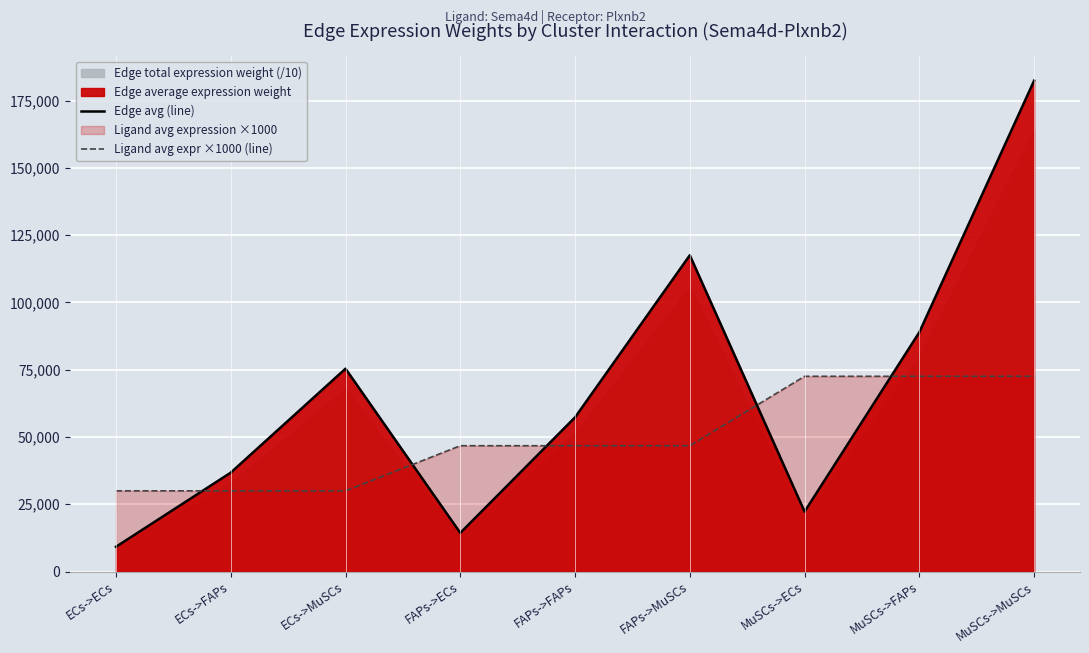

What is the total value across all series at ECs->FAPs?

66726.1